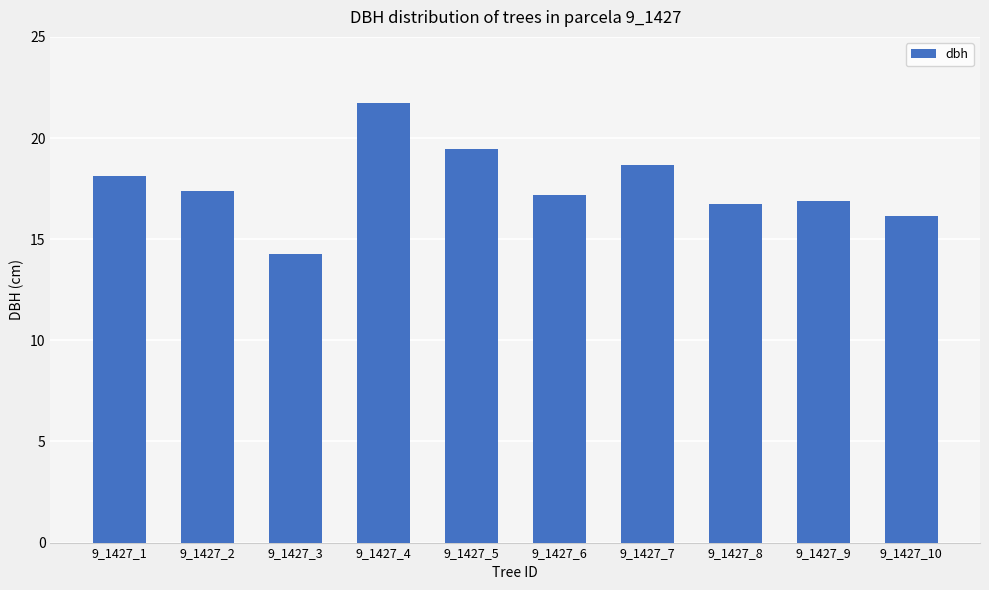

What is the value of the 1st bar from the left?

18.1